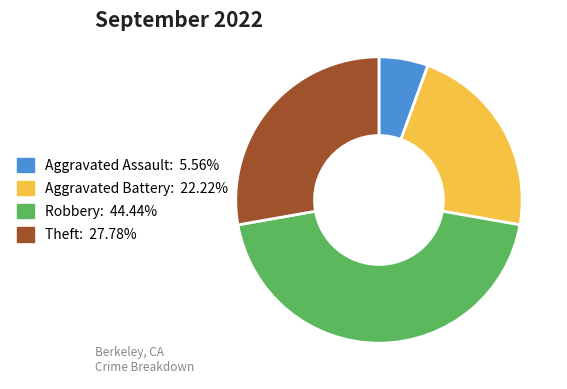

Does Aggravated Assault: 5.56% account for over 50% of the chart?

No